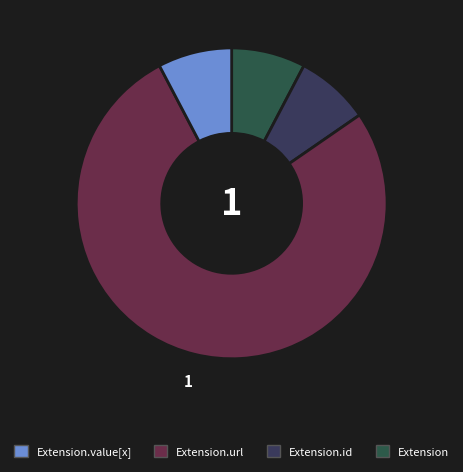

How many slices are in this pie chart?

4